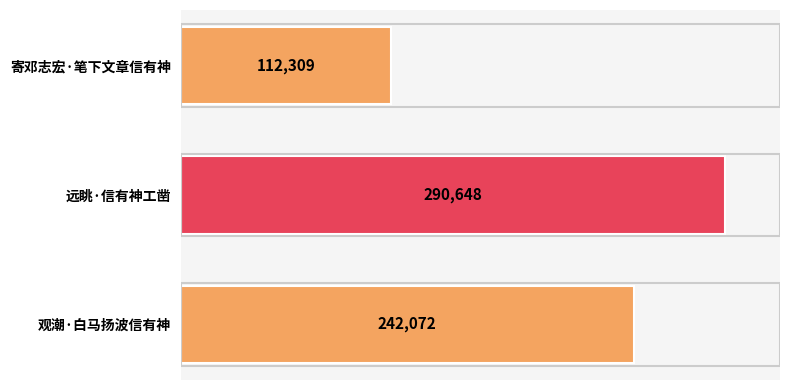

True or false: the data shows 70202 at 远眺·信有神工凿.

False